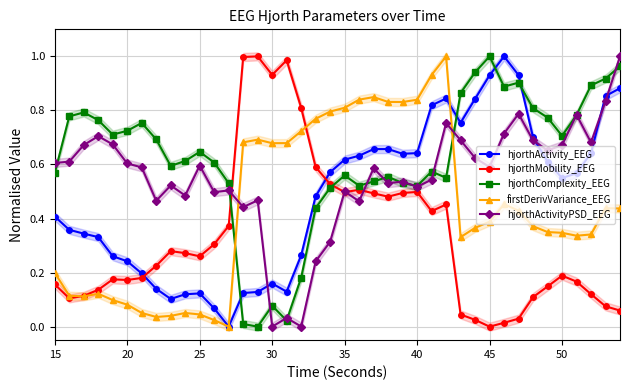

True or false: hjorthActivity_EEG and firstDerivVariance_EEG intersect in this chart.

True